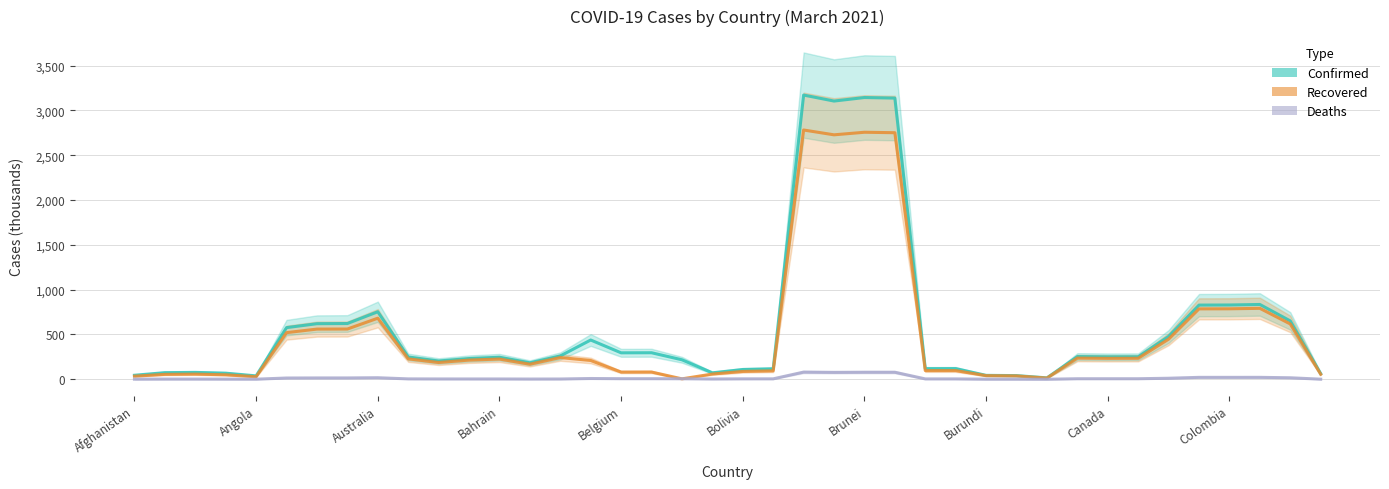

Which series has the largest total across all categories?

Confirmed